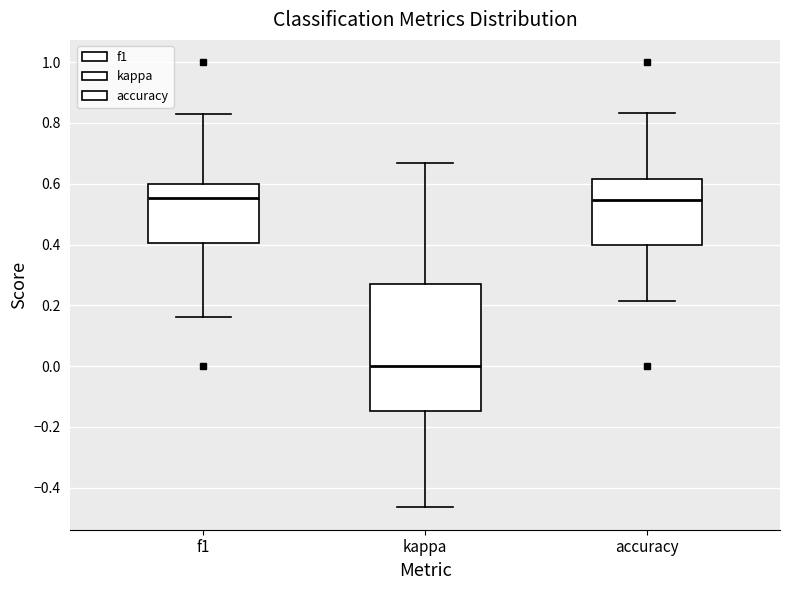

Which box's median line is the lowest?

kappa